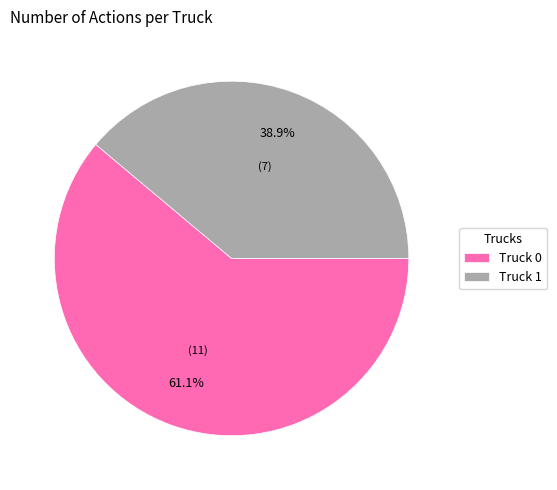

Is there any slice that represents more than half of the pie?

Yes